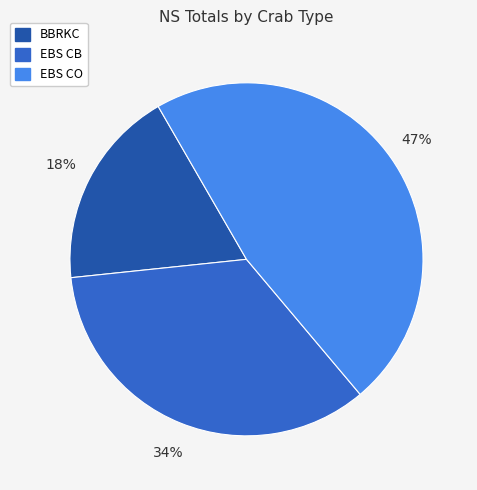

Which has a higher value, BBRKC or EBS CO?

EBS CO